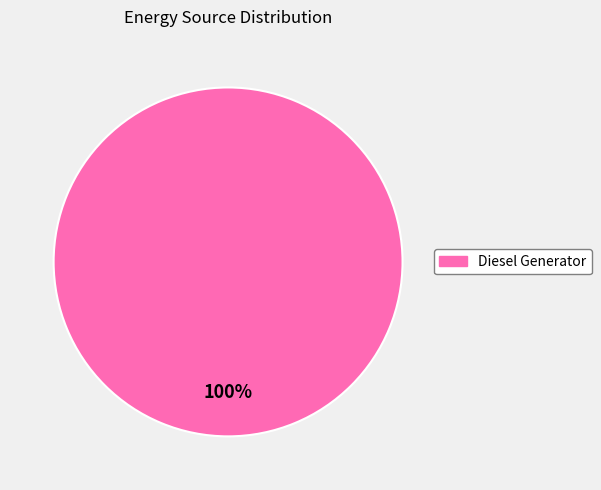

How many segments does this pie chart have?

1